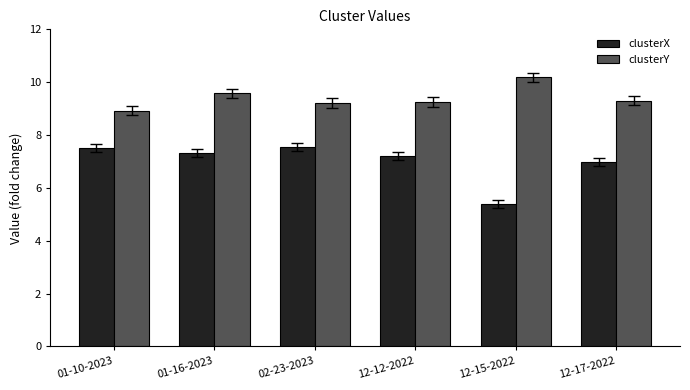

True or false: clusterY has a value of 10.2 at 12-15-2022.

True